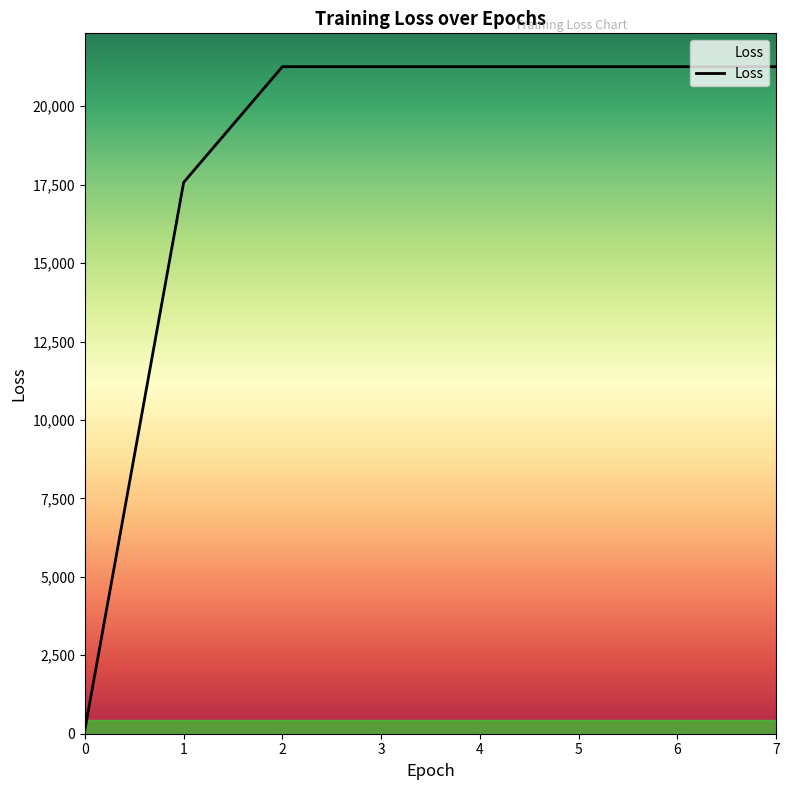

At which label does the data first exceed 21260?

2